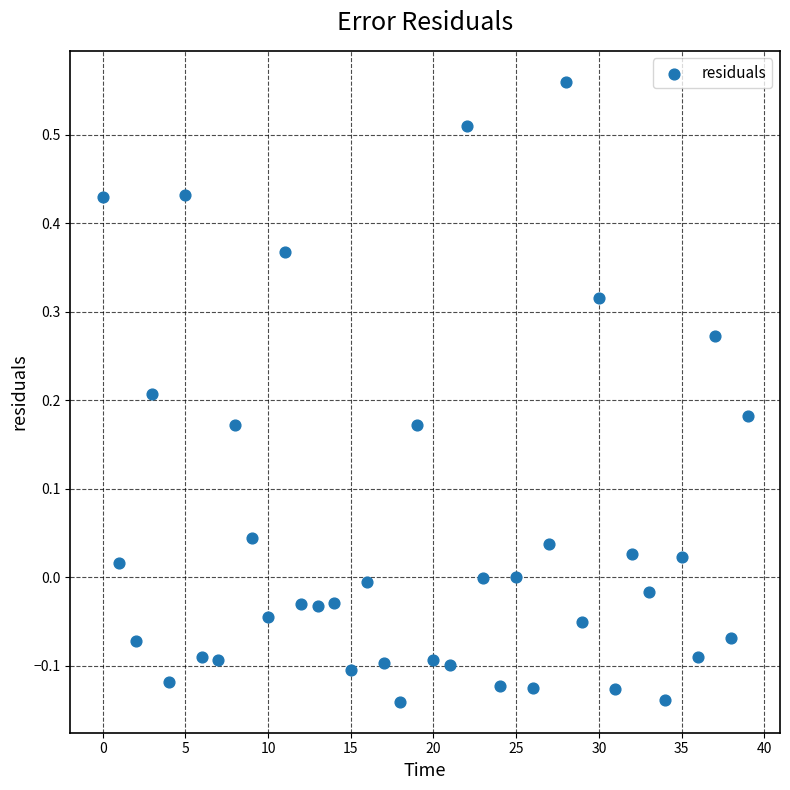

What is the range of Y values (max minus min)?

0.7